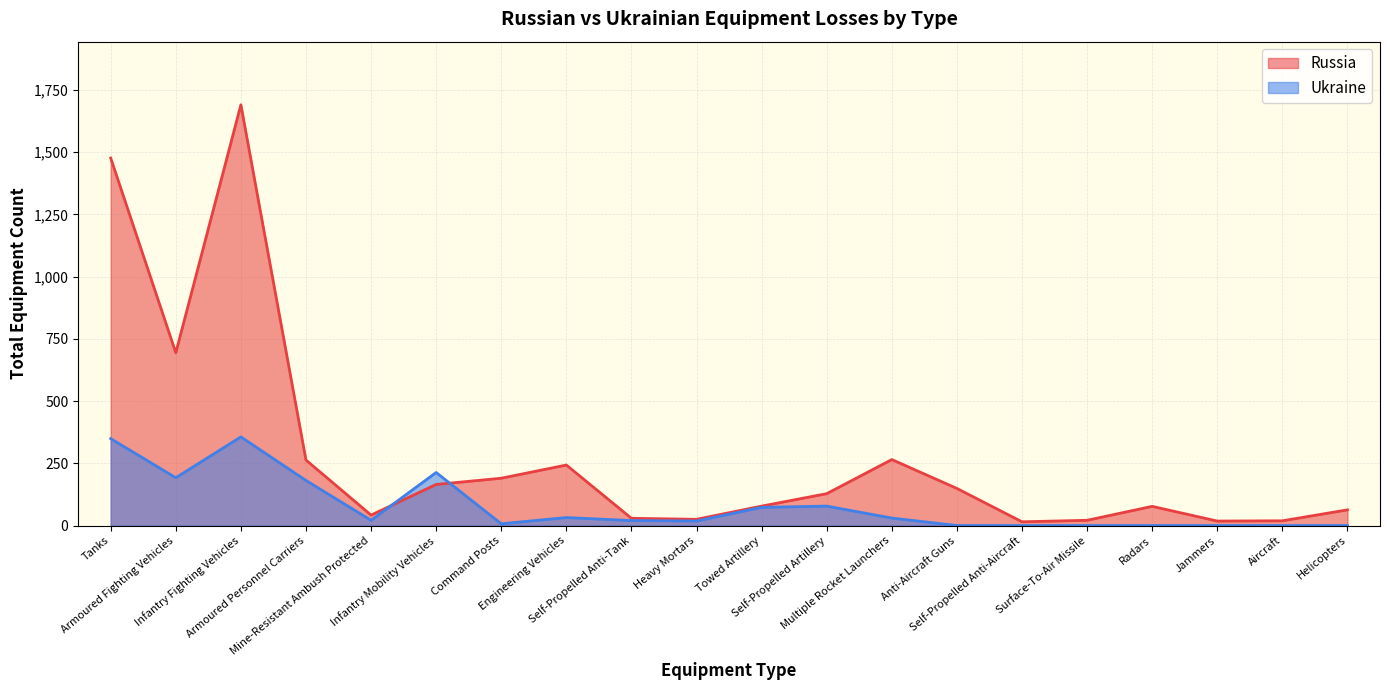

What position from the left is Self-Propelled Artillery?

12